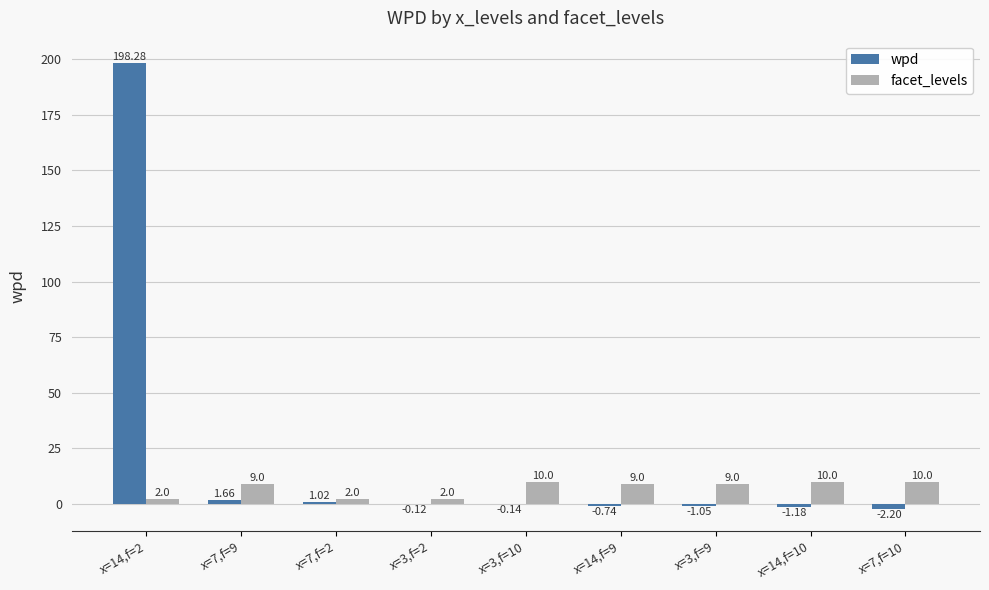

At which category does the chart reach its peak across all series?

x=14,f=2